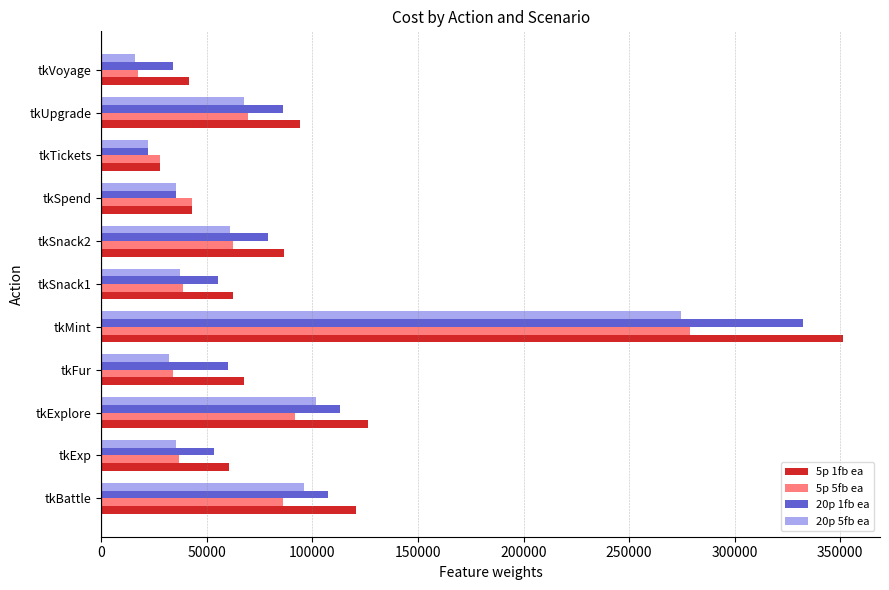

At how many categories does at least one series exceed 241580?

1